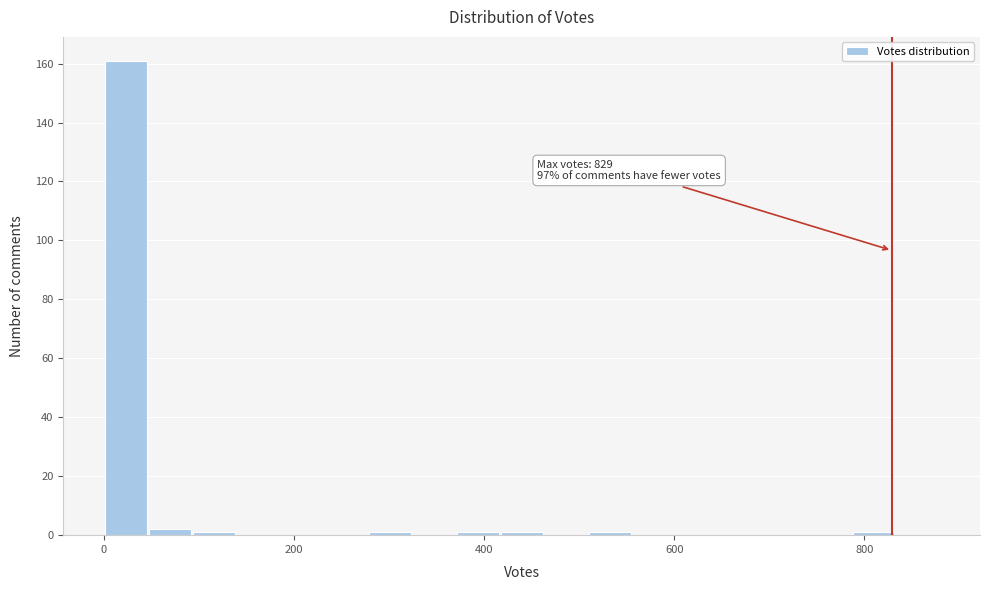

Read against the x-axis, roughly where is the centre of the tallest bar?

20